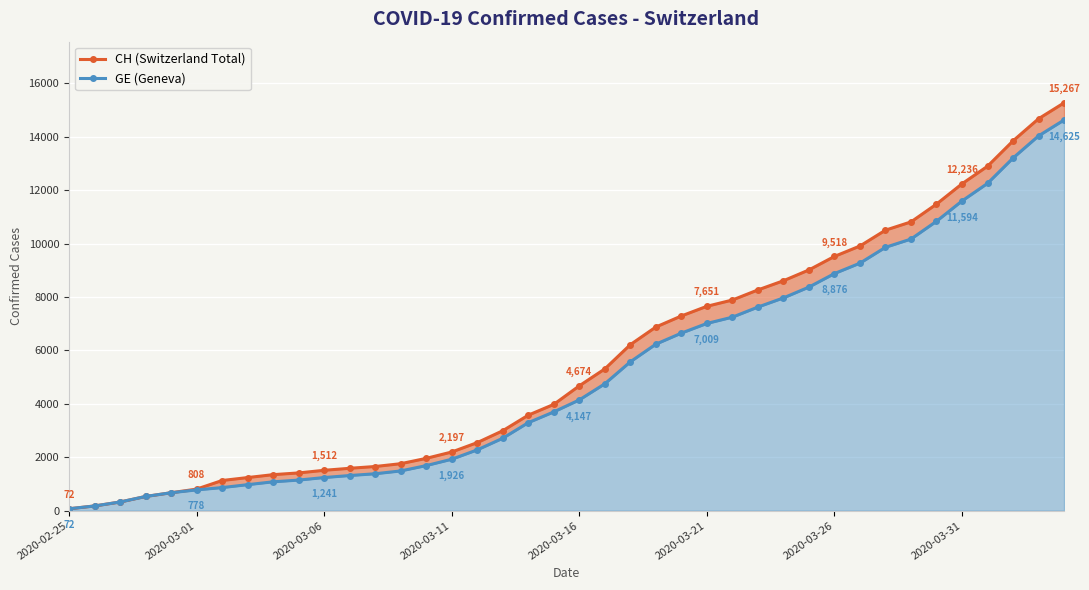

True or false: CH (Switzerland Total) has a value of 1512 at 2020-03-06.

True